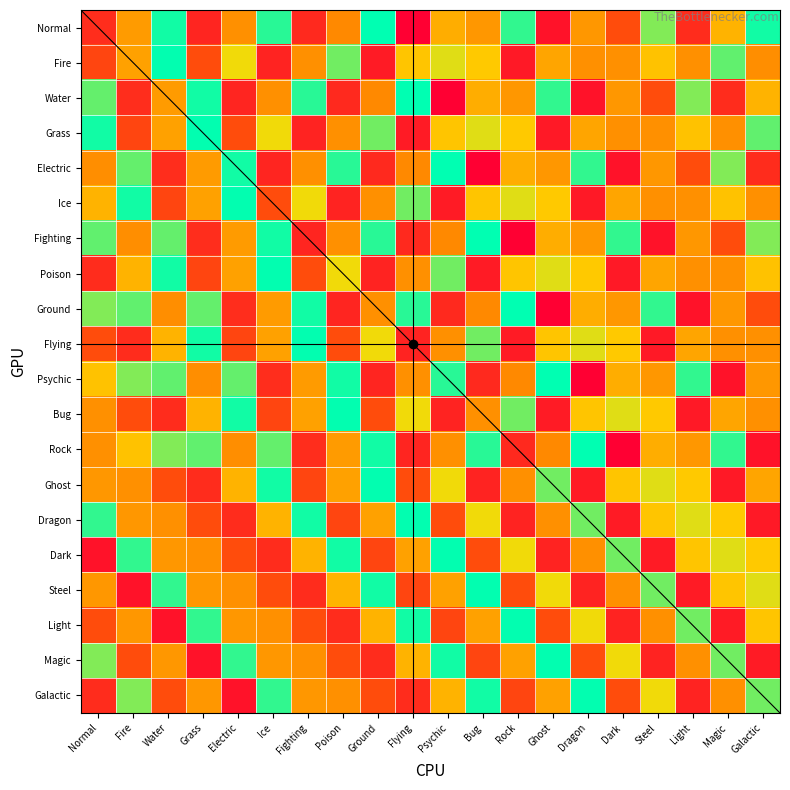

What is the average value of the Ghost series?

405